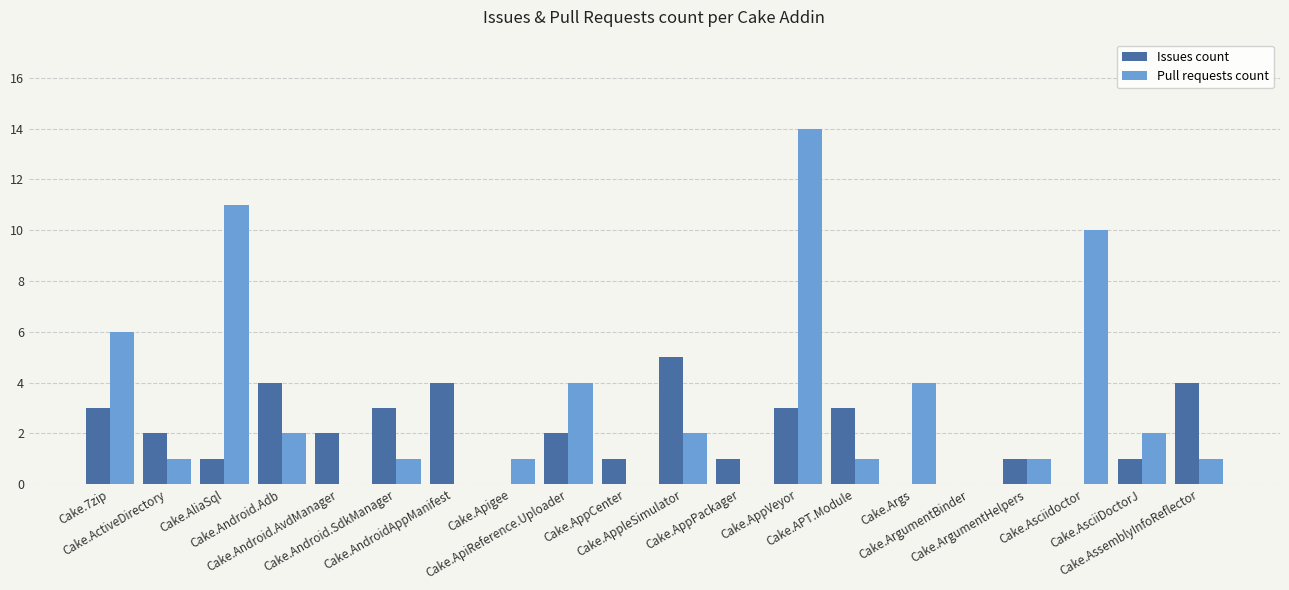

What is the sum of all Issues count values?

40